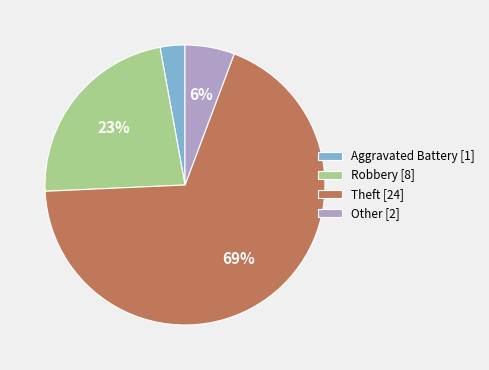

Which category accounts for the majority?

Theft